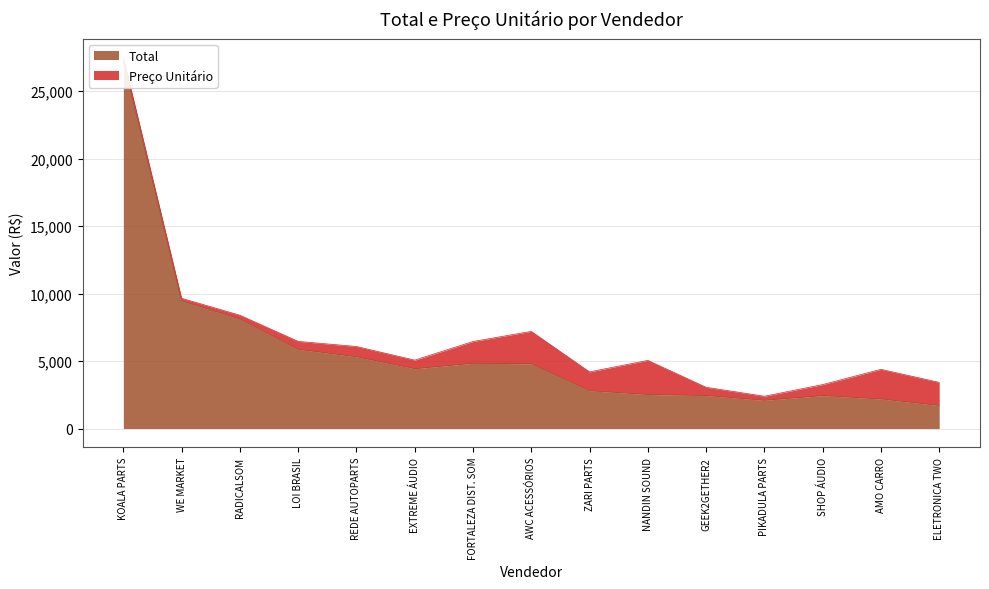

Rank the categories by value from lowest to highest.

ELETRONICA TWO, PIKADULA PARTS, AMO CARRO, SHOP ÁUDIO, GEEK2GETHER2, NANDIN SOUND, ZARI PARTS, EXTREME ÁUDIO, AWC ACESSÓRIOS, FORTALEZA DIST. SOM, REDE AUTOPARTS, LOI BRASIL, RADICALSOM, WE MARKET, KOALA PARTS